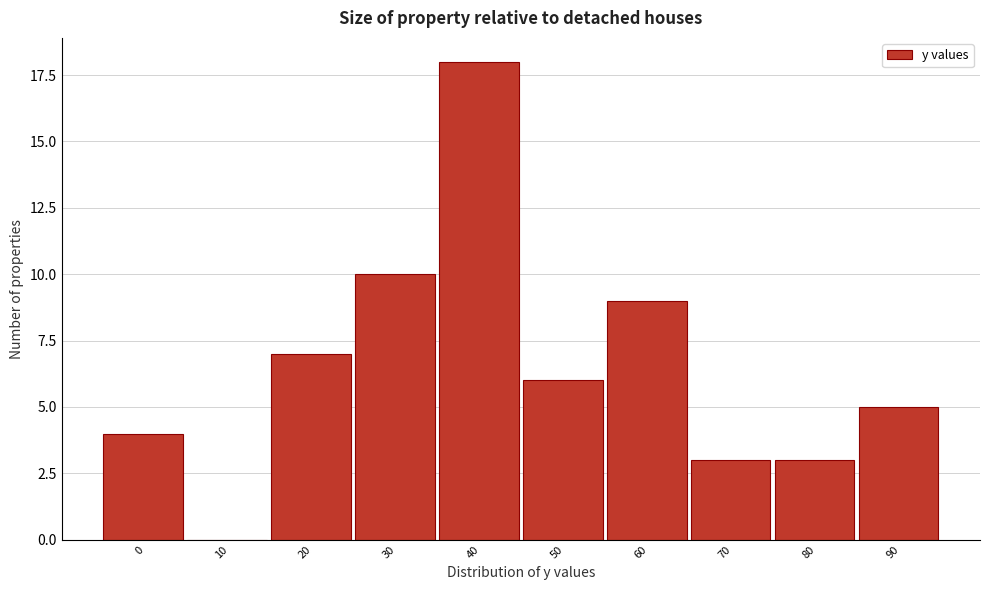

Reading right to left, what are all the values shown in this chart?

90=5	80=3	70=3	60=9	50=6	40=18	30=10	20=7	10=0	0=4